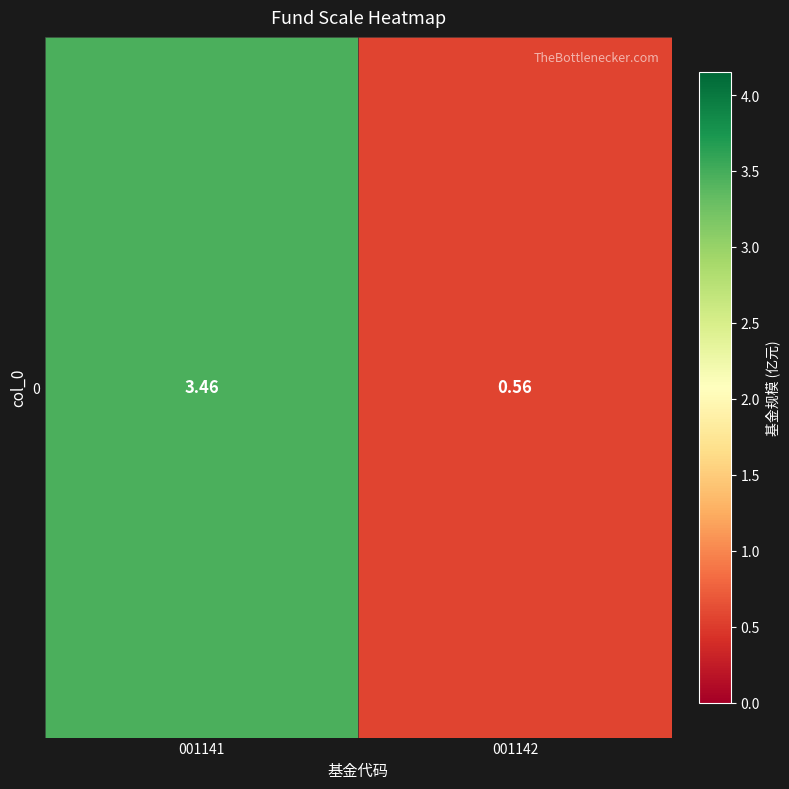

List the labels in order of value, smallest first.

001142, 001141